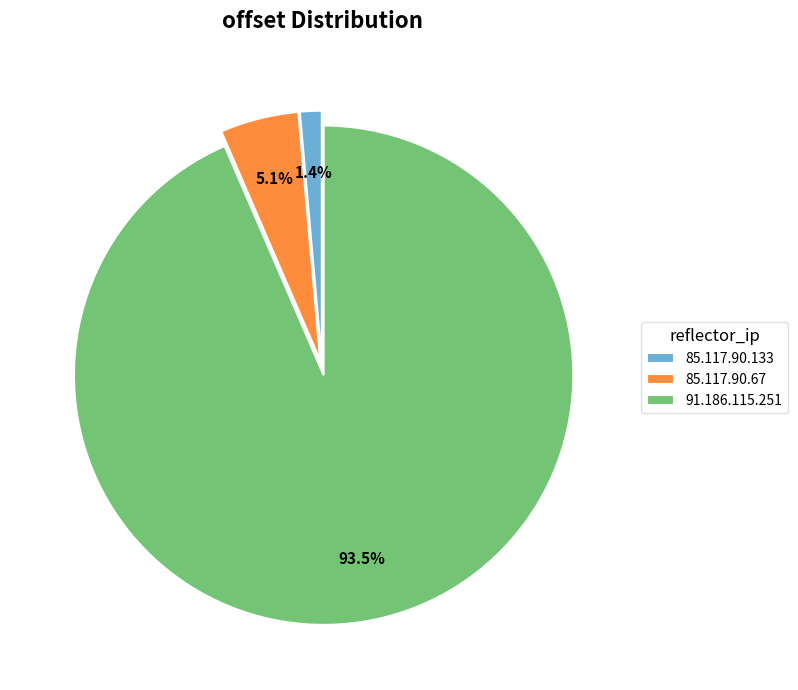

Which has a higher value, 85.117.90.133 or 85.117.90.67?

85.117.90.67